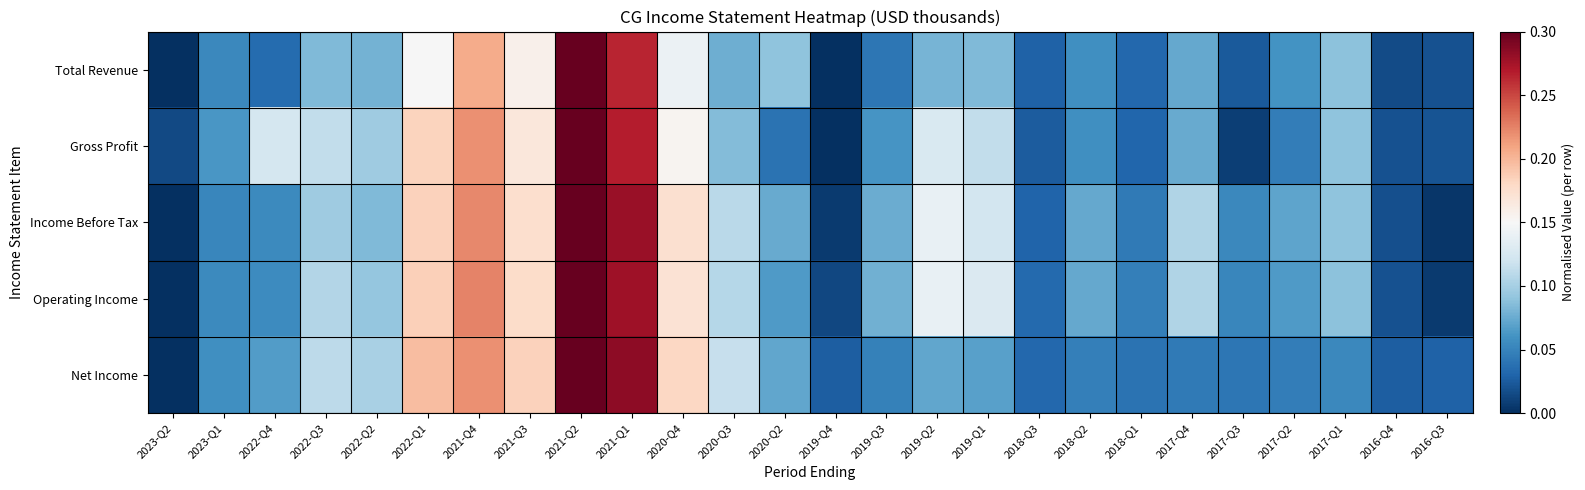

What is the total value across all series at 2021-Q2?

5.0